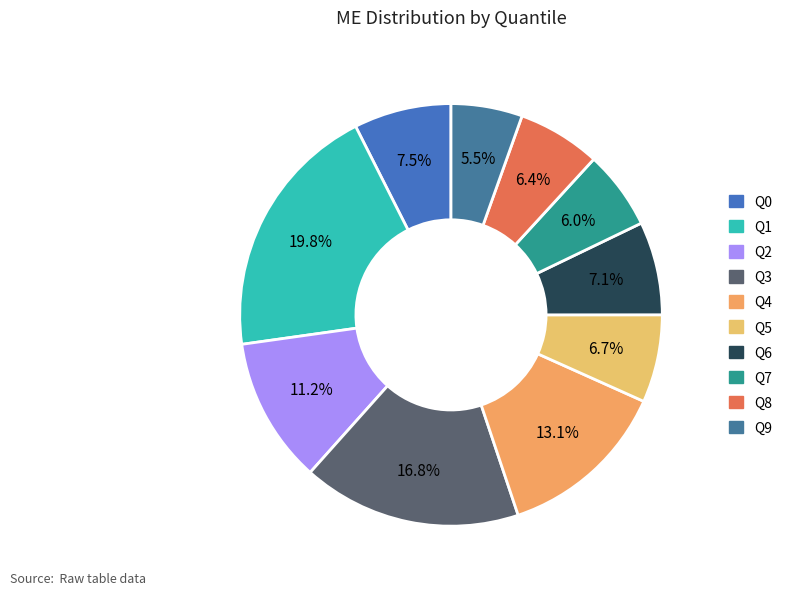

Do Q2 and Q1 together represent more than half of the pie?

No